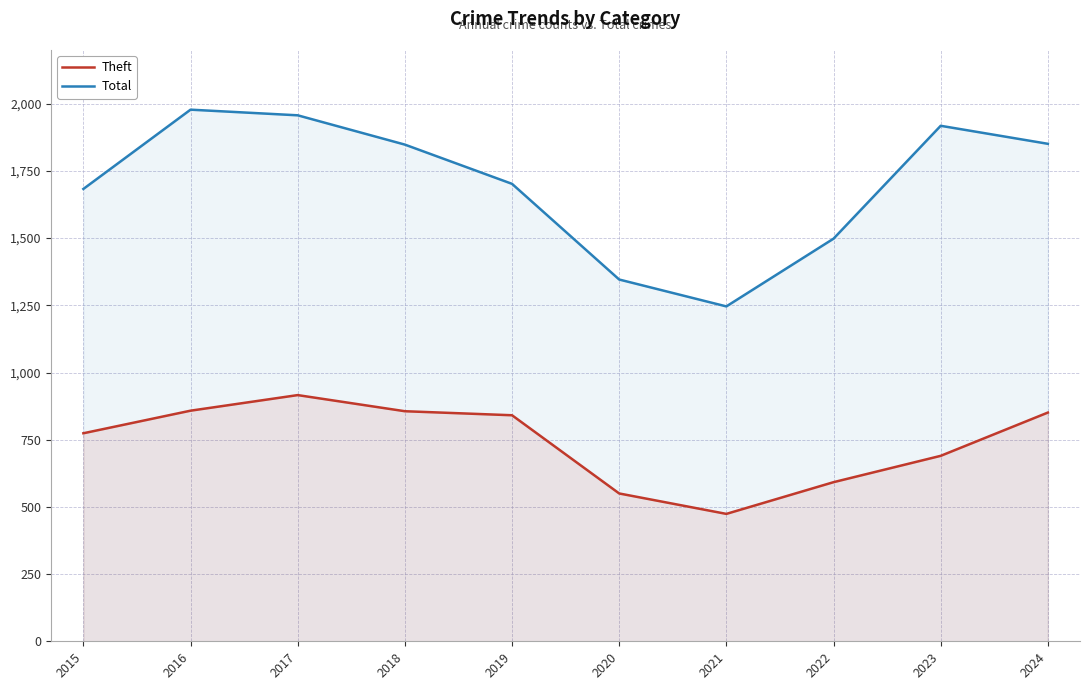

What is the value of the Theft point at the 8th from the left?

592